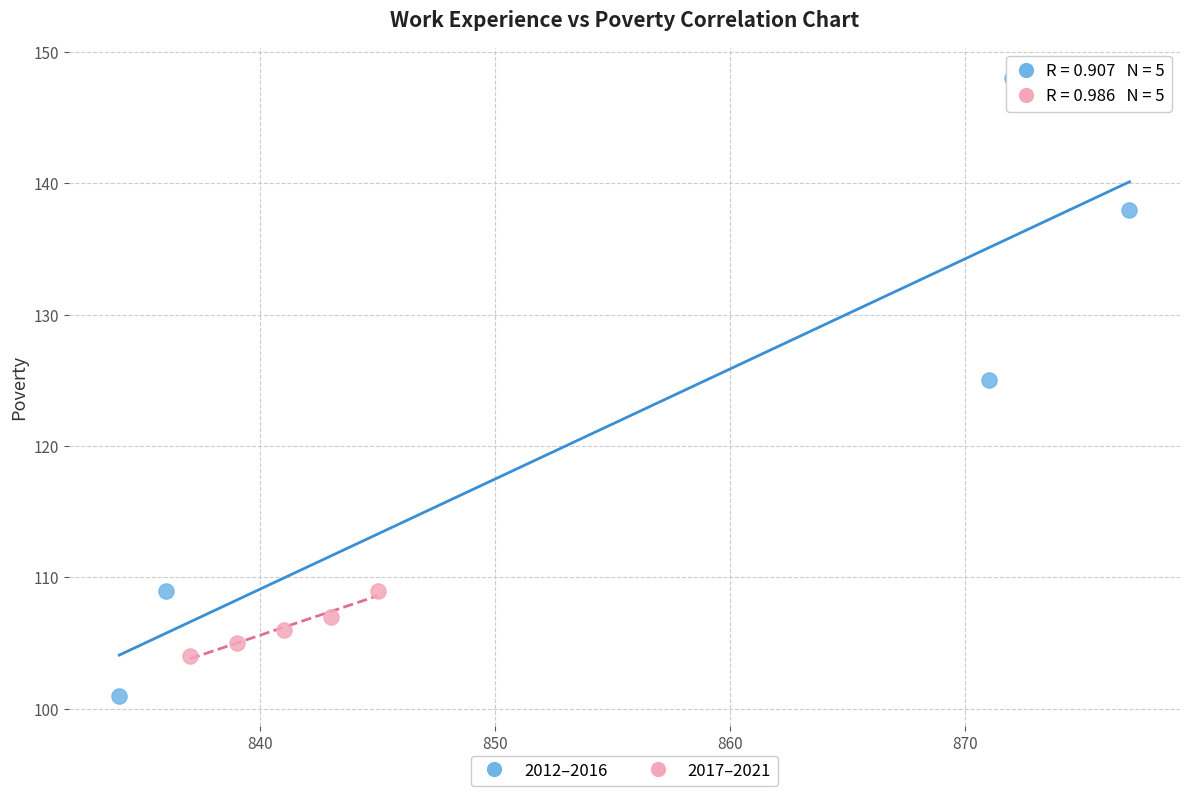

Which series has the widest spread of Y values?

2012–2016